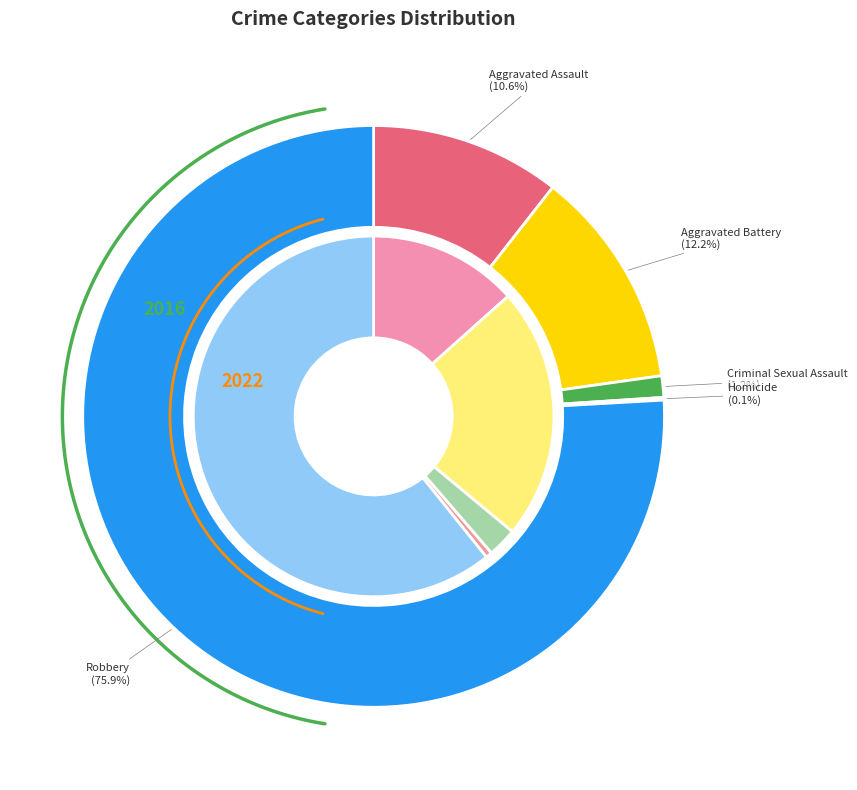

To the nearest percent, what is the average slice percentage?

20%